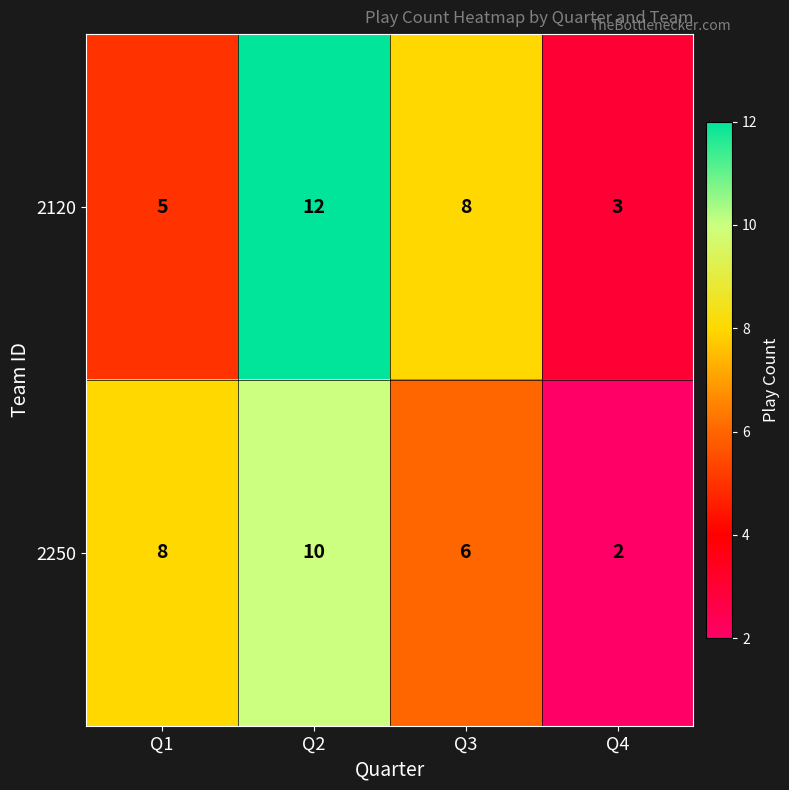

Rank the series at Q2 from highest to lowest value.

2120, 2250